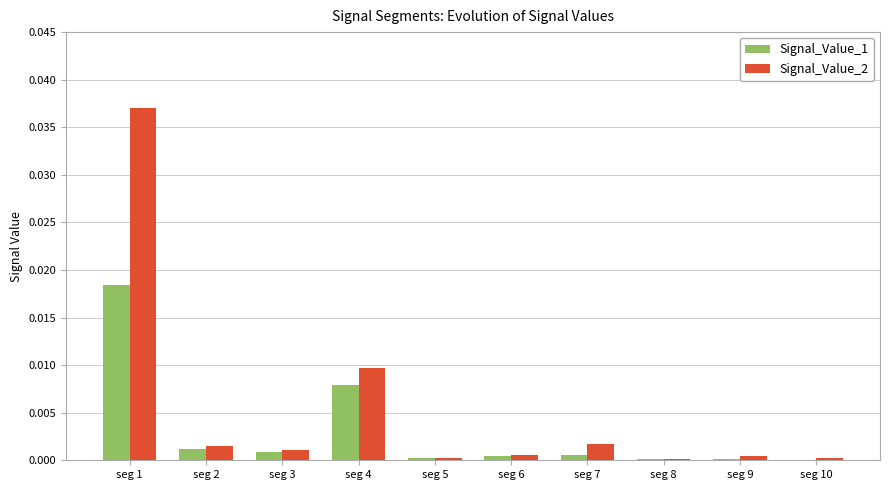

At which category is the sum across all series the highest?

seg 1